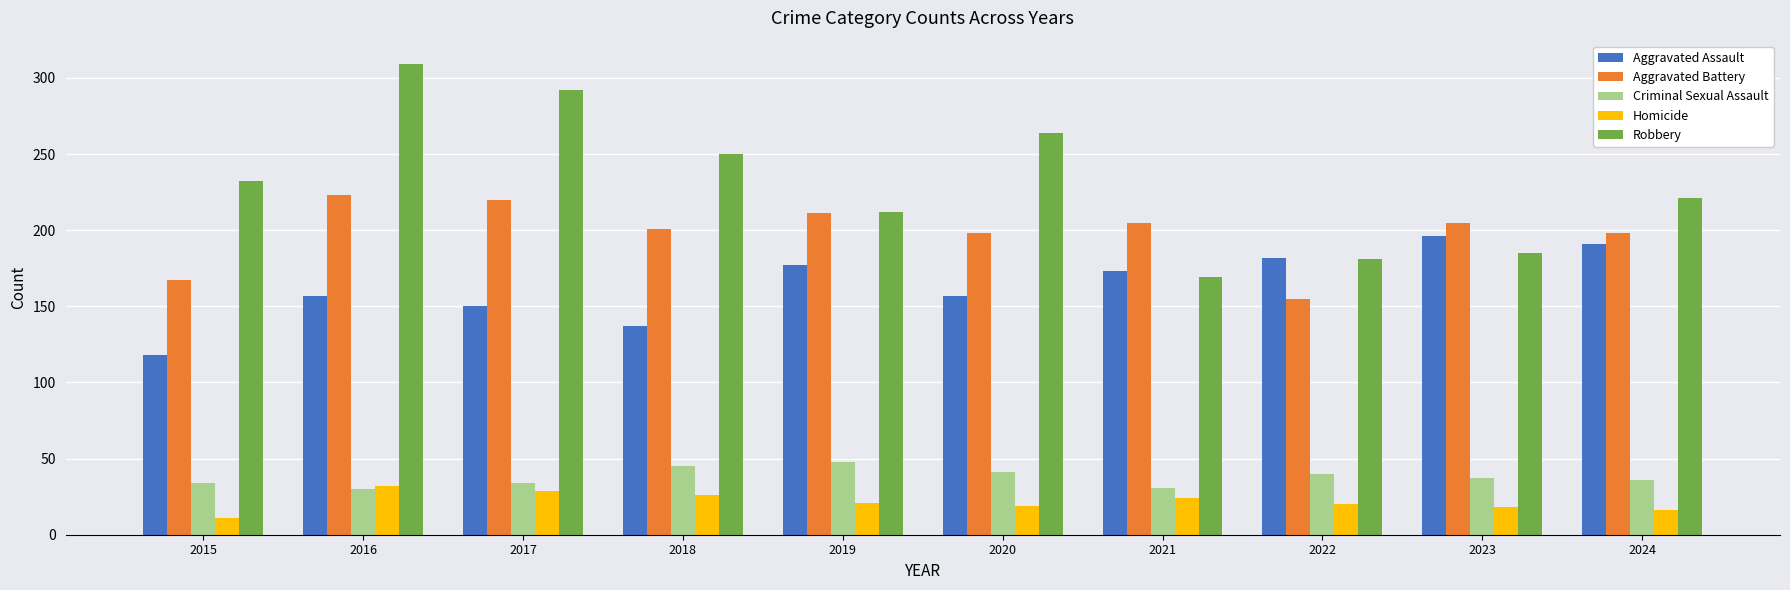

What is the average value of the Aggravated Assault series?

164